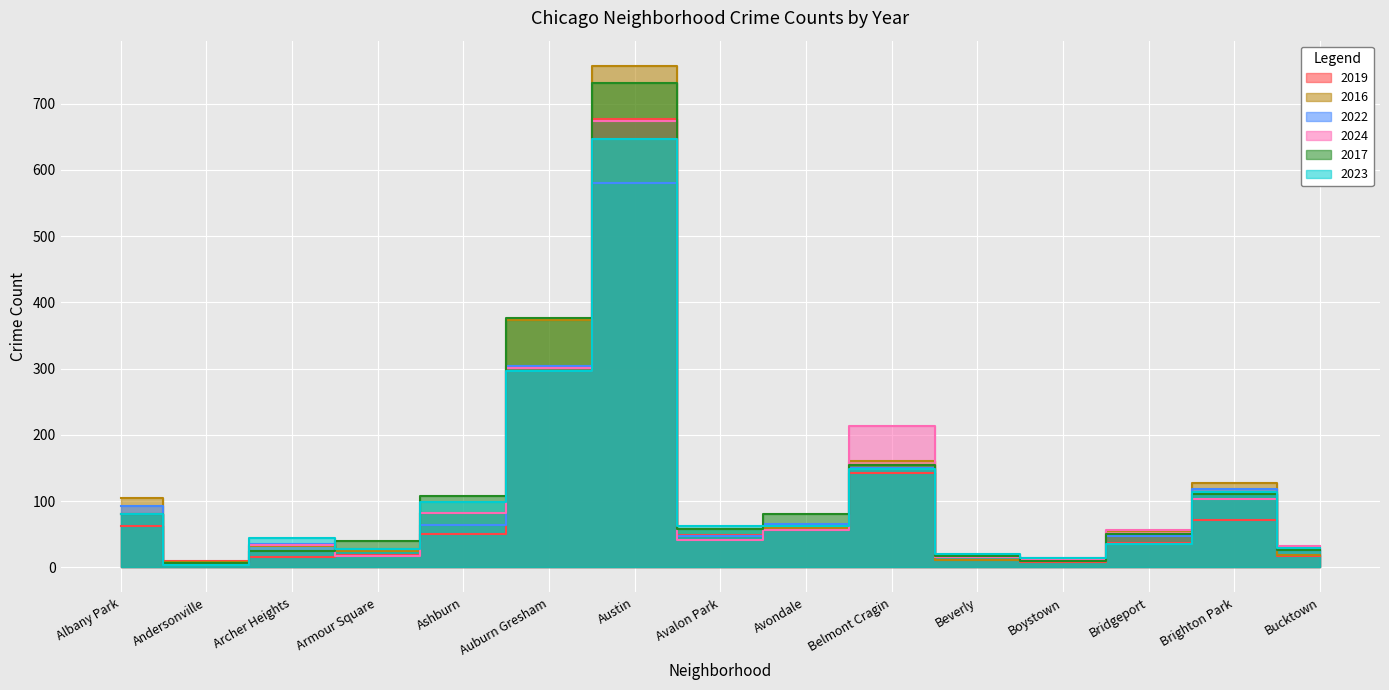

What is the smallest value displayed?

3